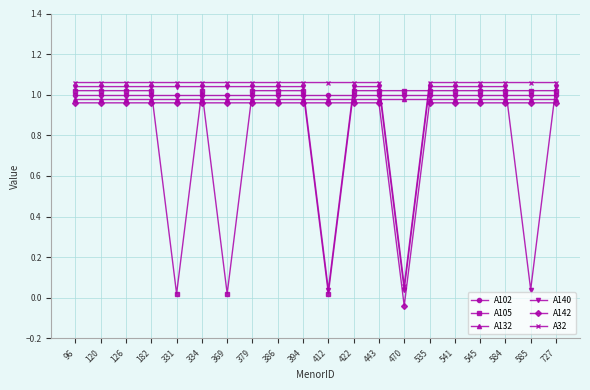

The value of A132 at 126 is 1.0. True or false?

True